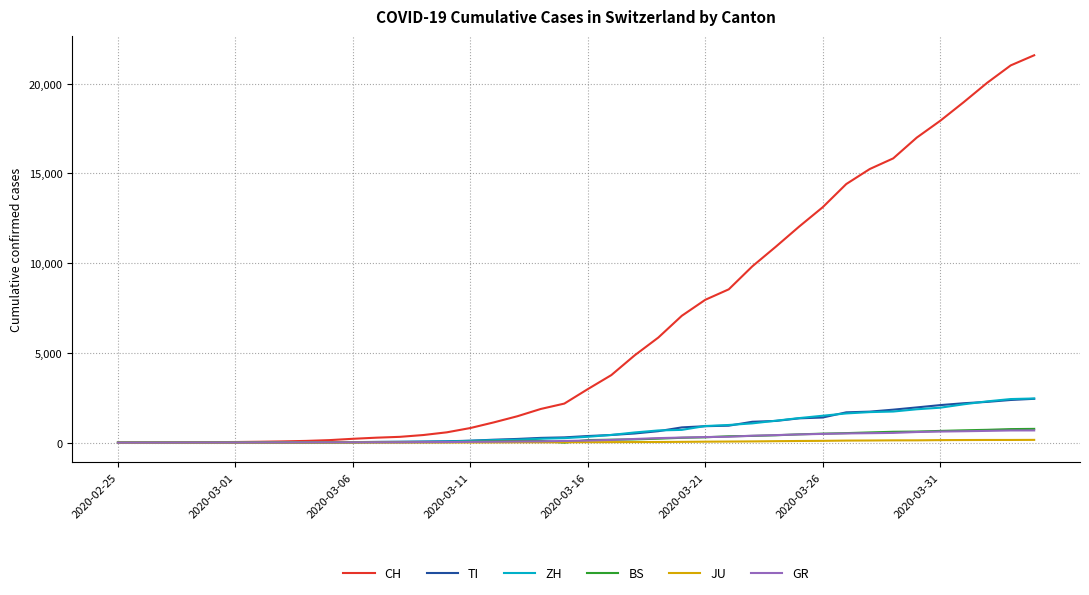

What is the difference between the second highest and second lowest values in the BS series?

754